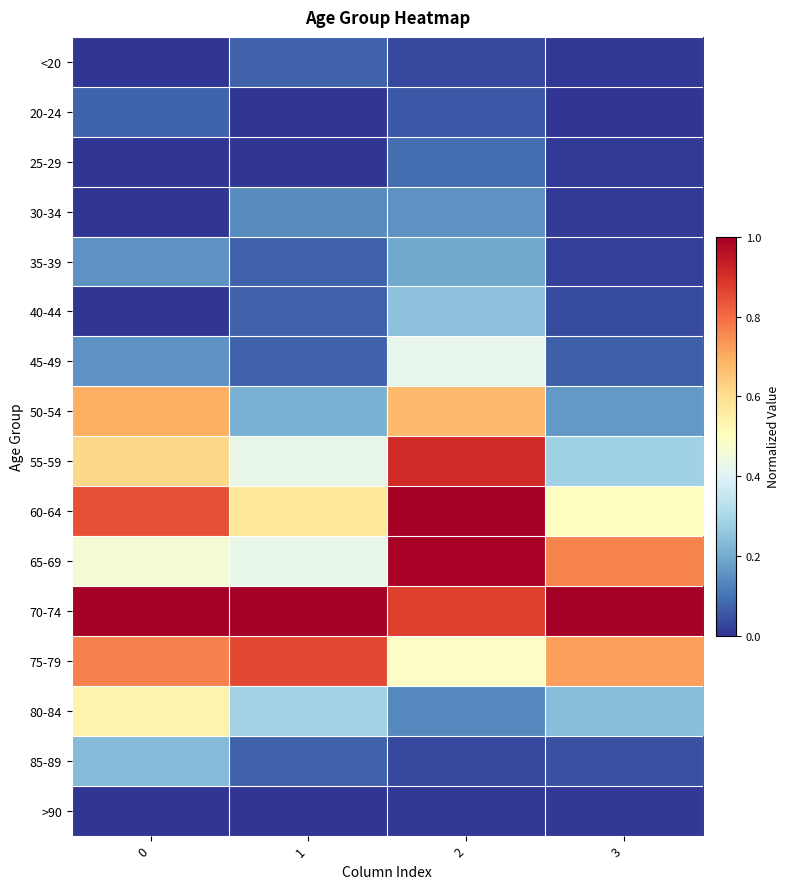

What is the difference between the highest and lowest values at 0?

1.0